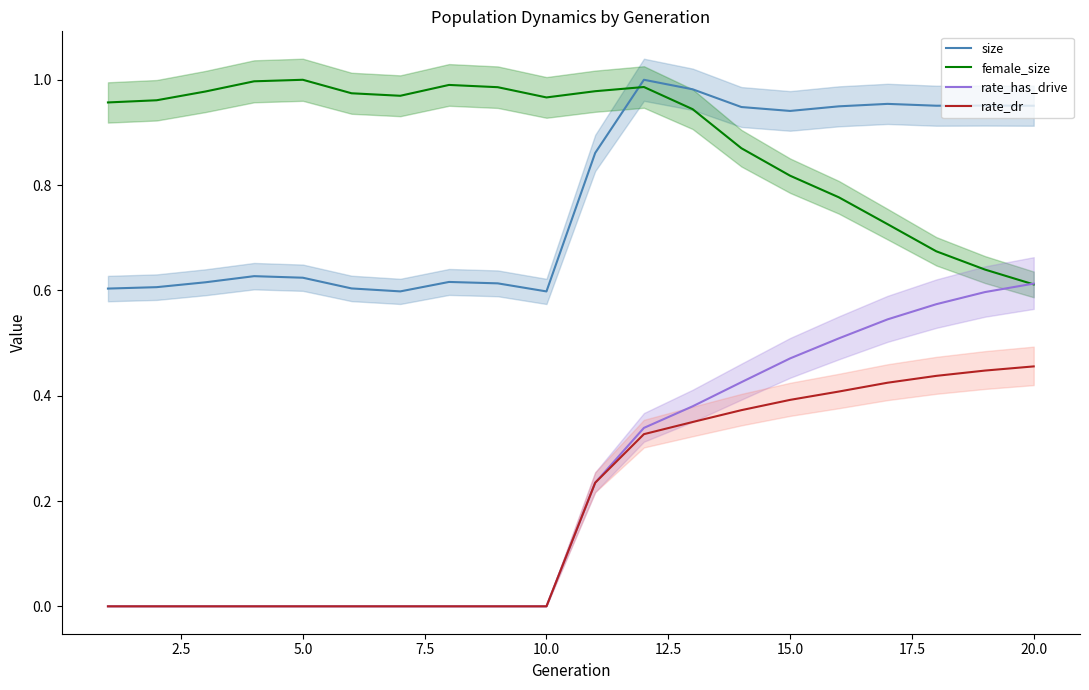

True or false: size and rate_dr intersect in this chart.

False